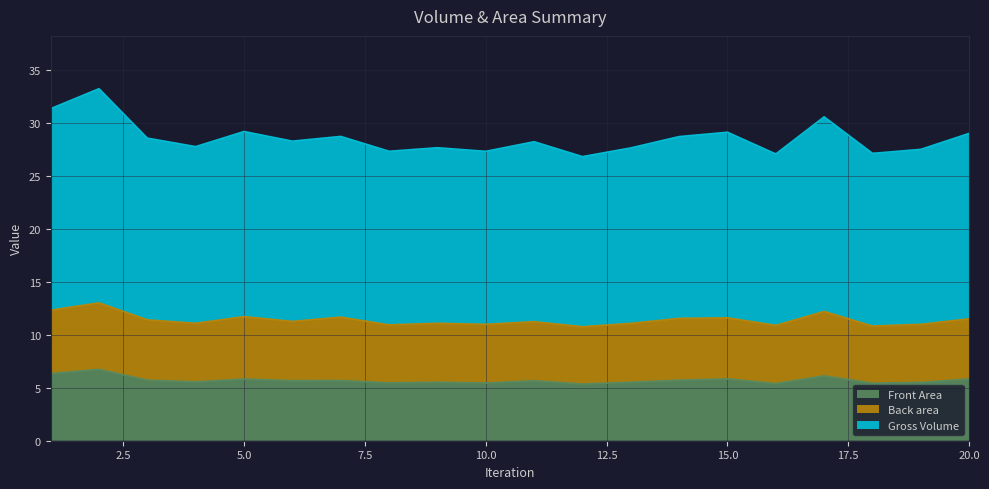

The value of Gross Volume at 8 is 6.3. True or false?

False